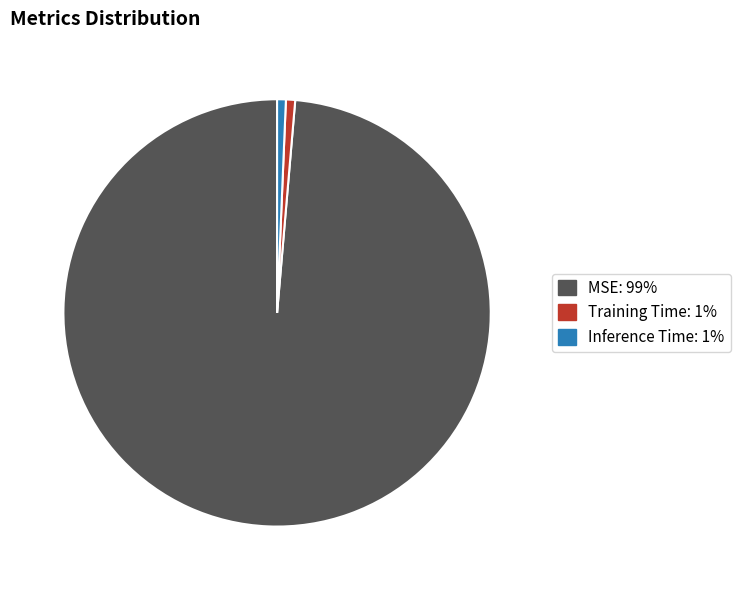

Which slice is the largest?

MSE